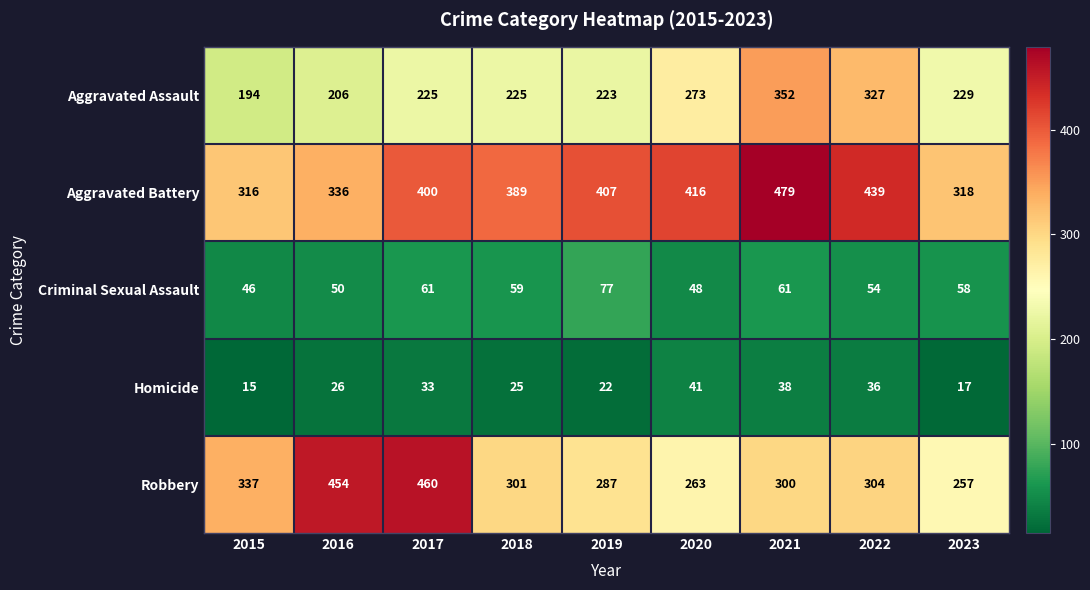

Count the number of data series in this chart.

5